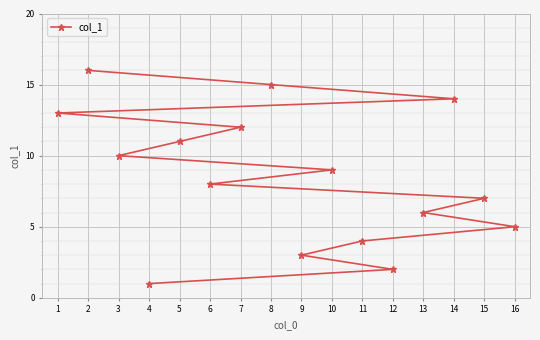

What is the average value?

8